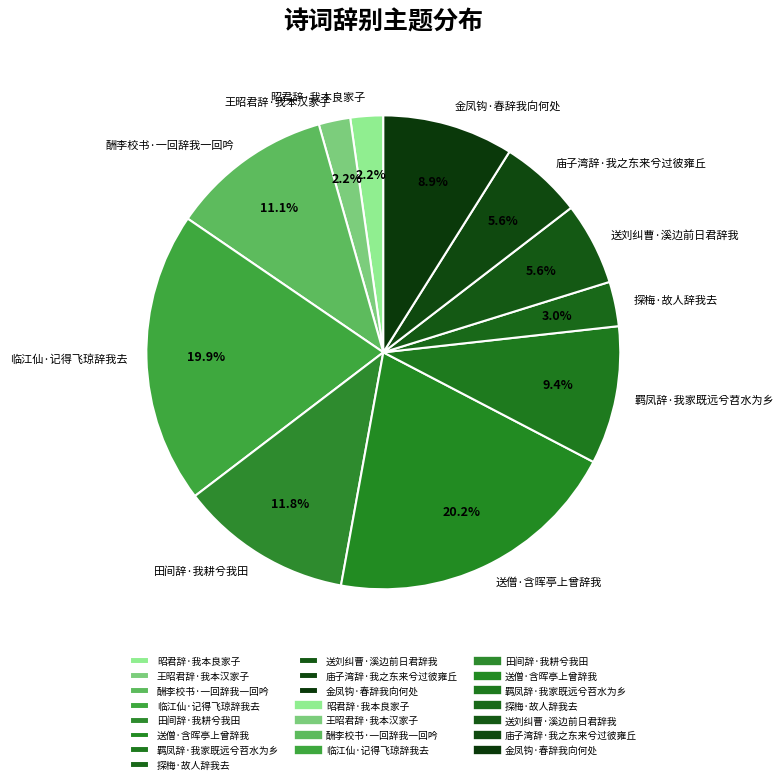

Is 羁凤辞·我家既远兮苕水为乡 the majority of the pie?

No